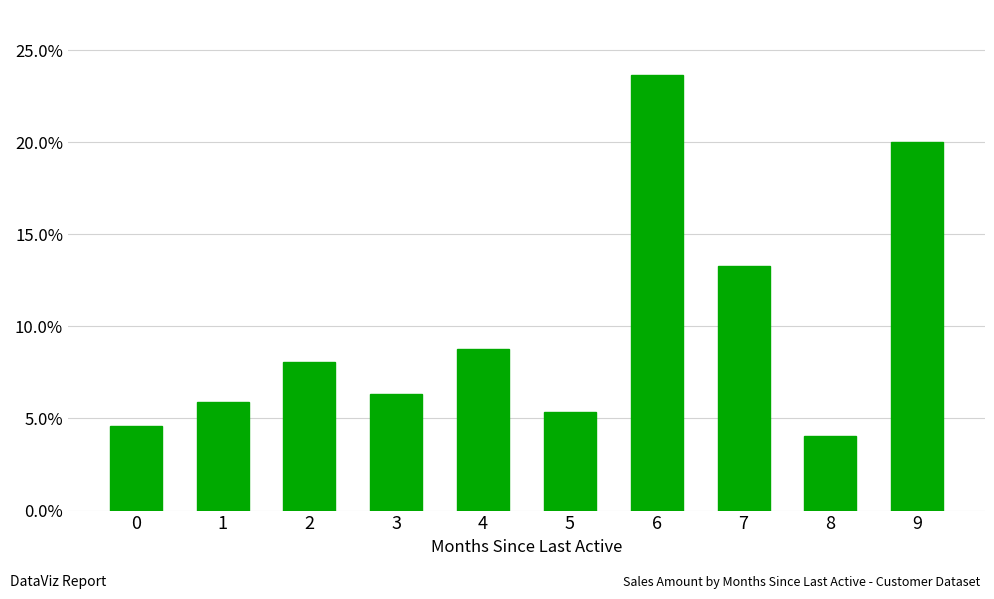

What is the value of the 8th bar from the left?

13.3